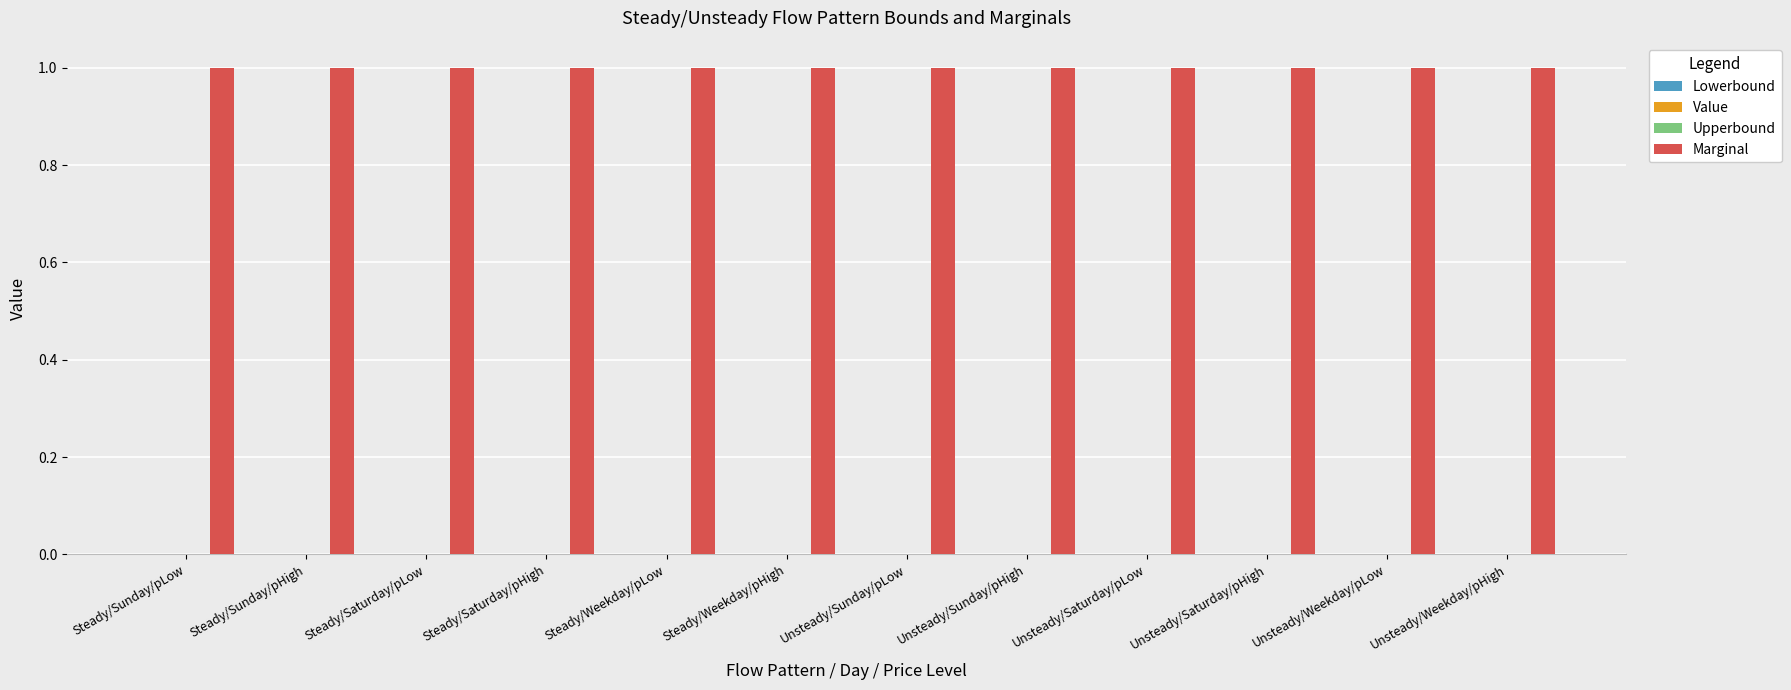

How many bars are there in total?

48